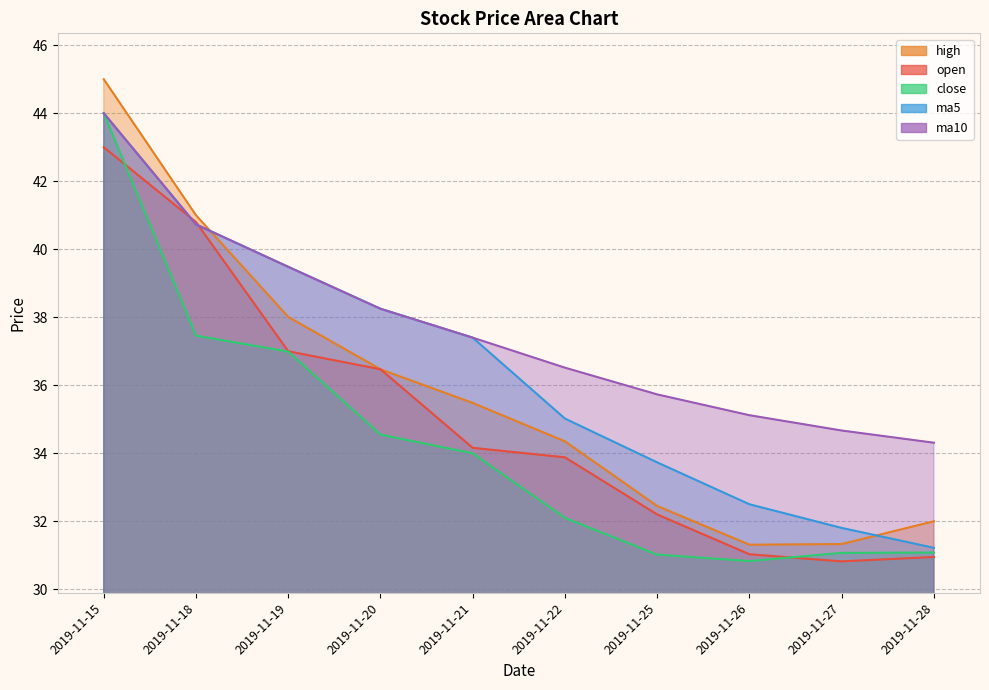

Is it true that close equals 32.1 at 2019-11-22?

True